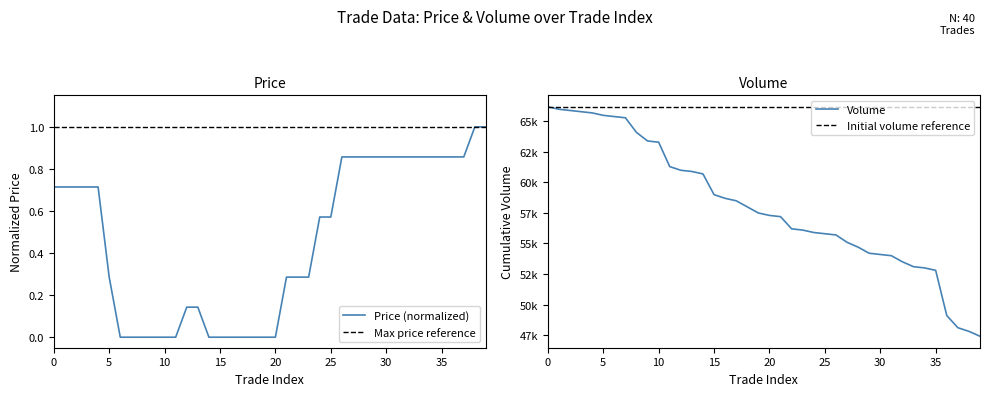

The Volume series shows 34616.0 at 19. True or false?

False